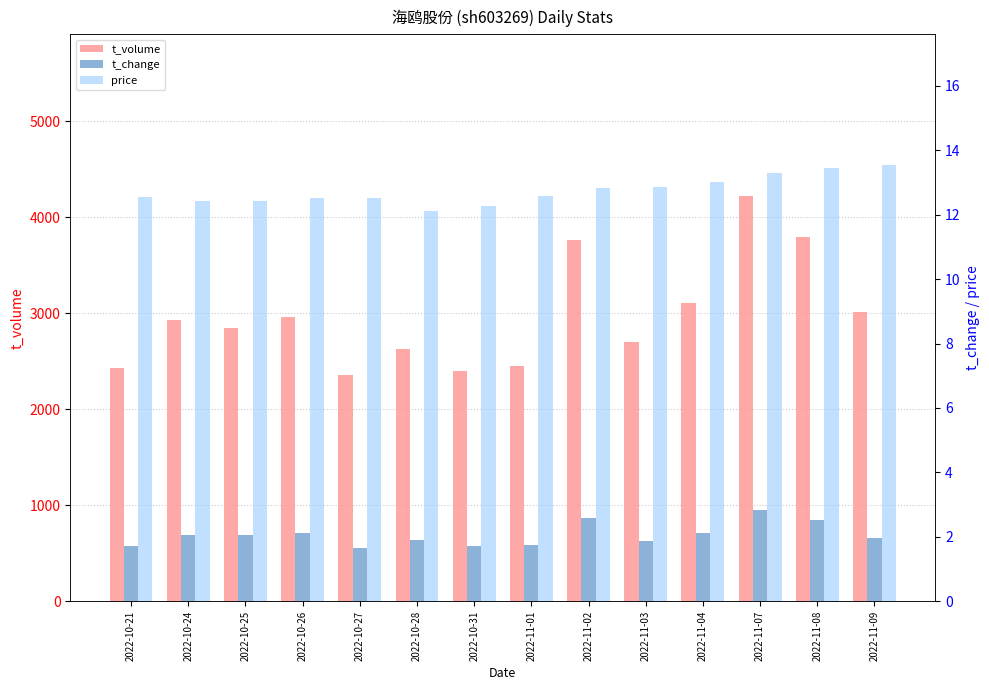

Is it true that t_volume equals 3527.3 at 2022-11-03?

False